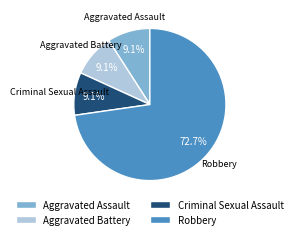

Which category has the biggest portion of the pie?

Robbery